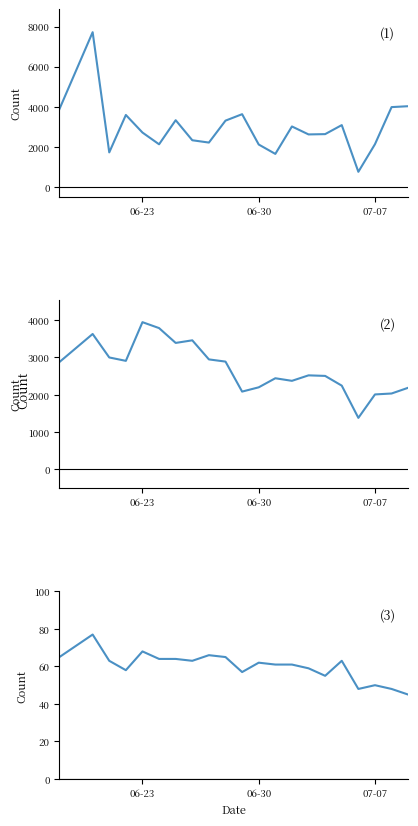

True or false: deaths and cases_recovered cross at least once.

False